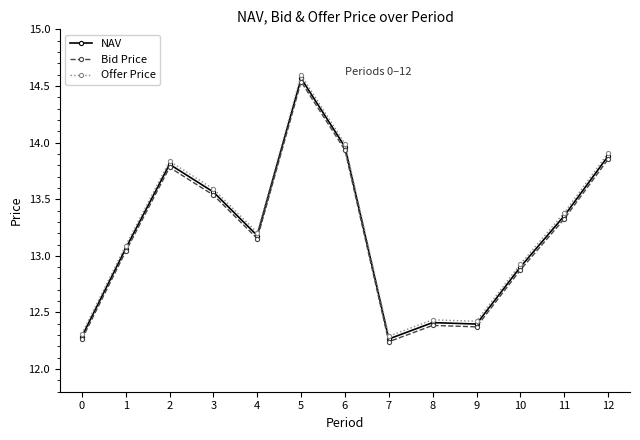

List the series in order of their peak value, highest first.

Offer Price, NAV, Bid Price